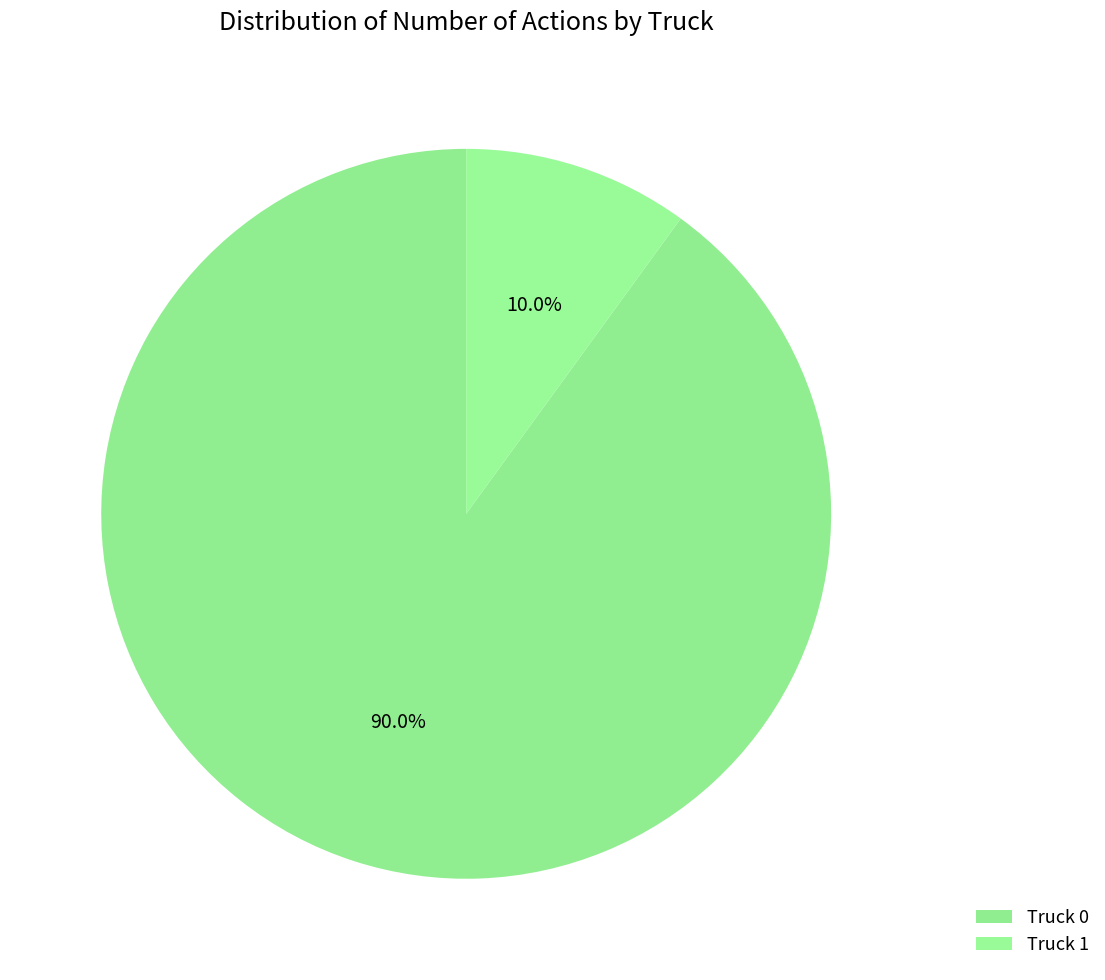

To the nearest percent, what is the average slice percentage?

50%